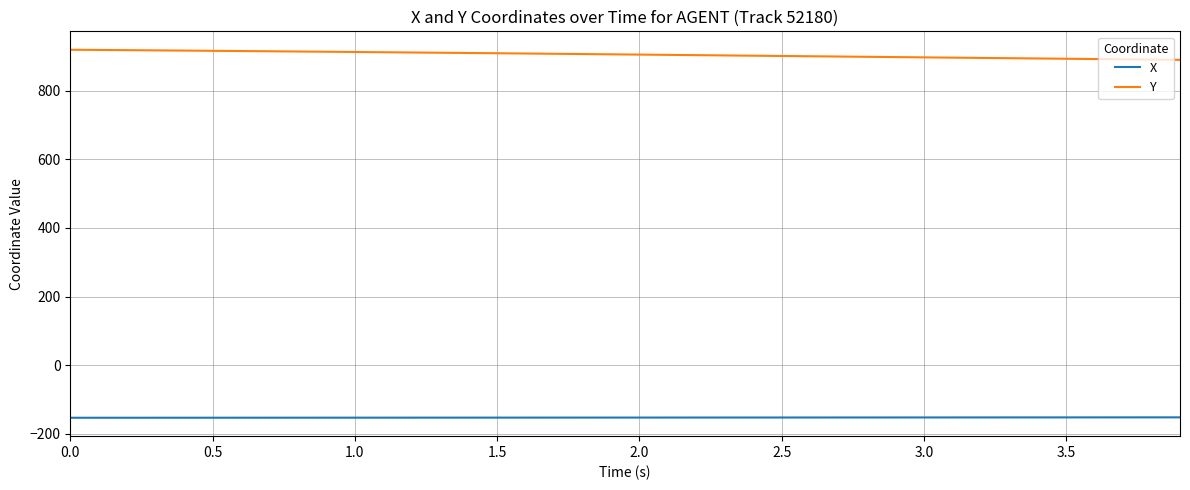

List the series in order of their overall mean, highest first.

Y, X